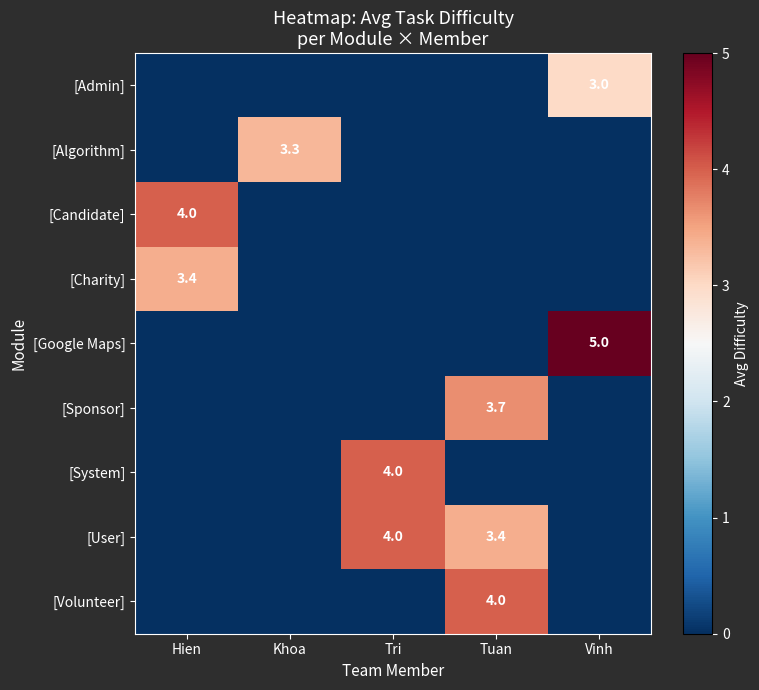

Is the value of [User] at Hien greater than the value of [Charity] at Khoa?

No